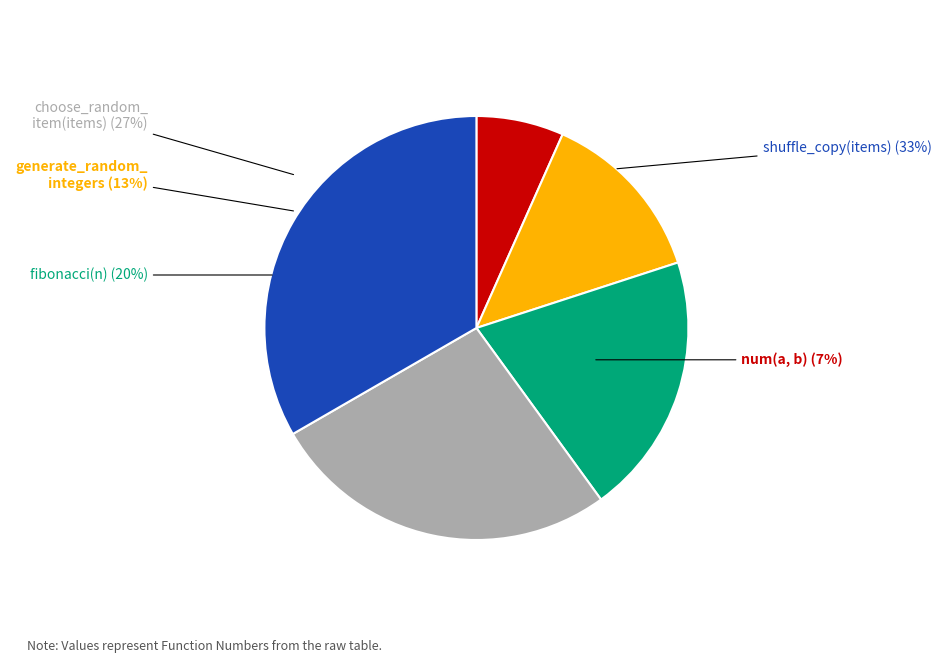

Rank the categories by value from highest to lowest.

shuffle_copy(items), choose_random_item(items), fibonacci(n), generate_random_integers, num(a, b)